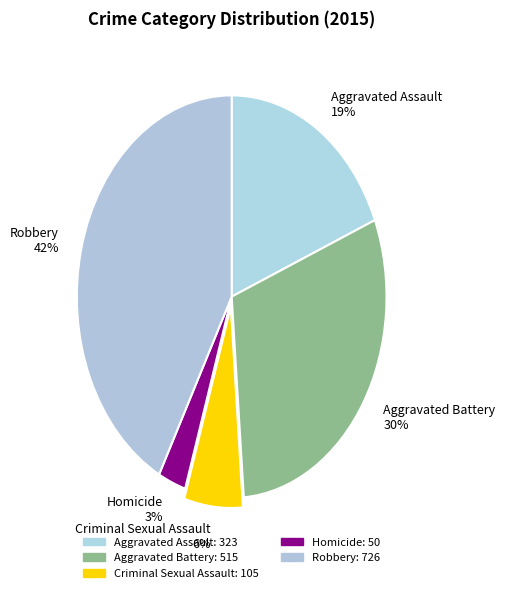

Between Robbery and Criminal Sexual Assault, which is larger?

Robbery